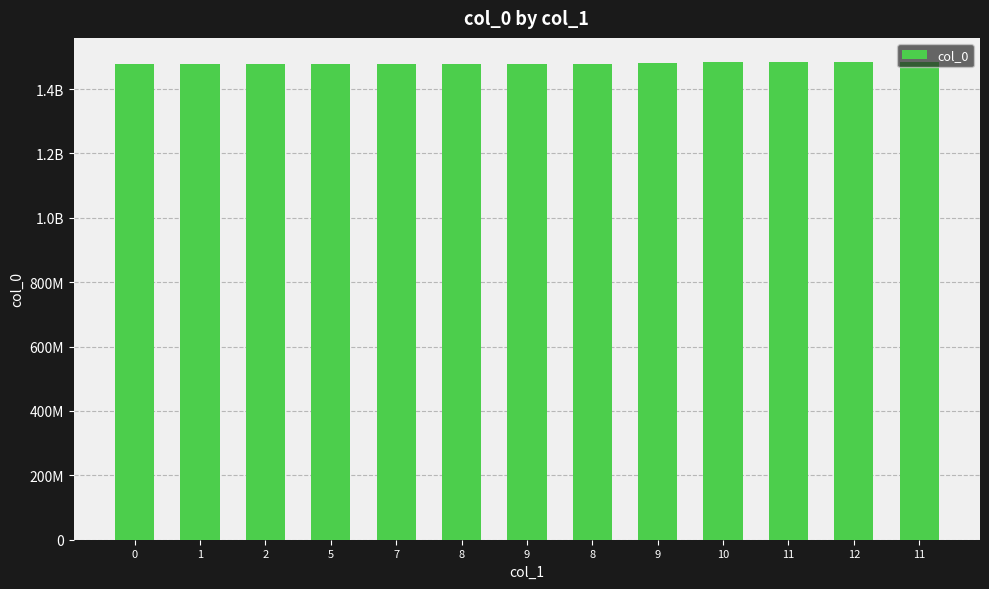

Are the bars grouped side by side (vs. stacked)?

No